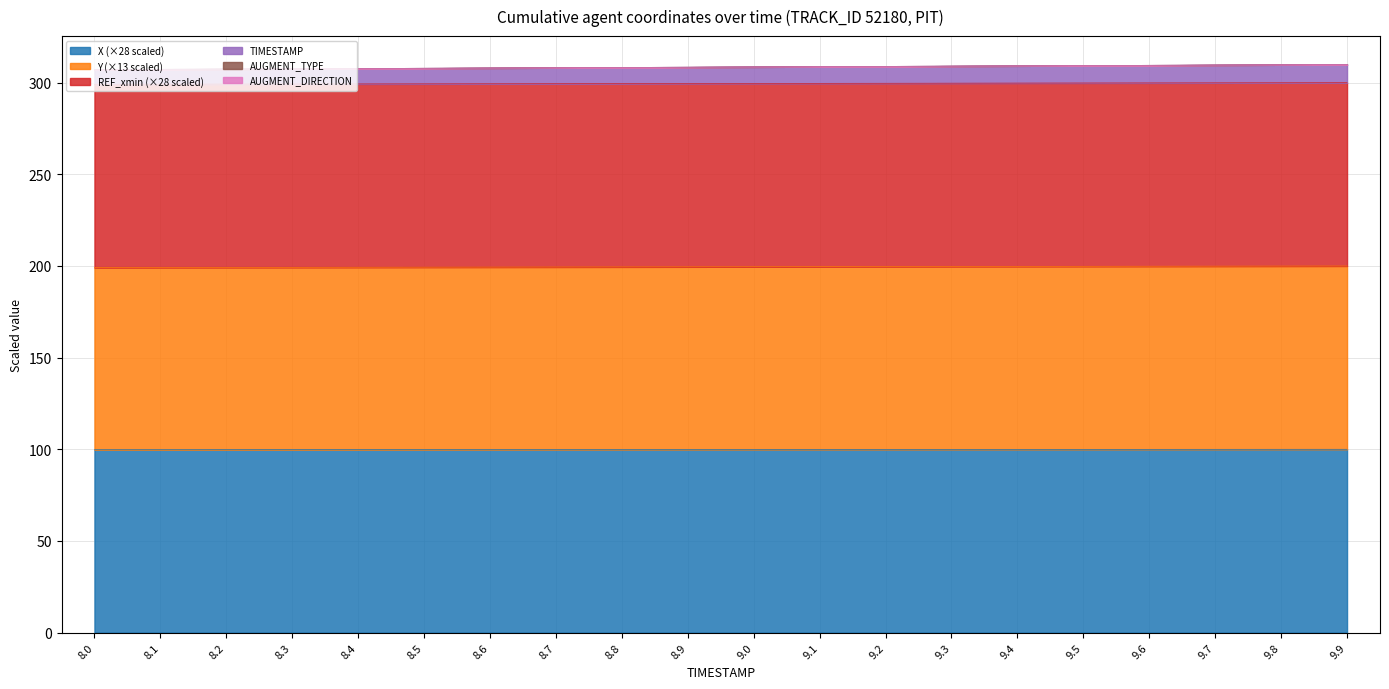

Between 8.3 and 9.8, which is larger?

9.8